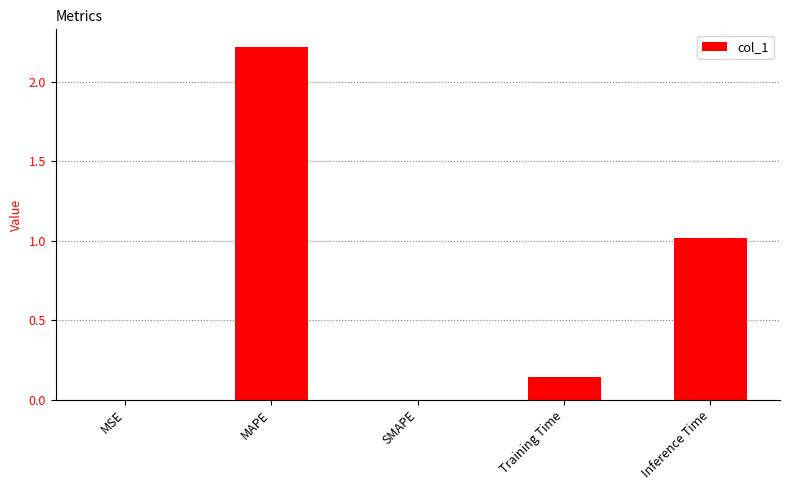

What is the change in value from MAPE to Inference Time?

-1.2